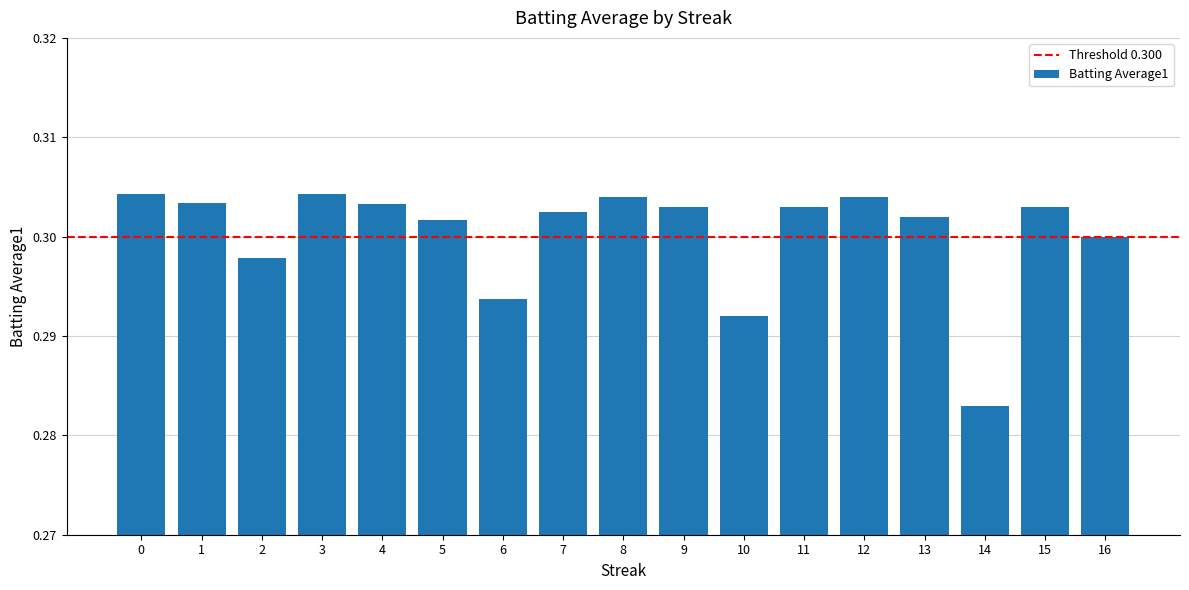

Between 3 and 7, which is larger?

3